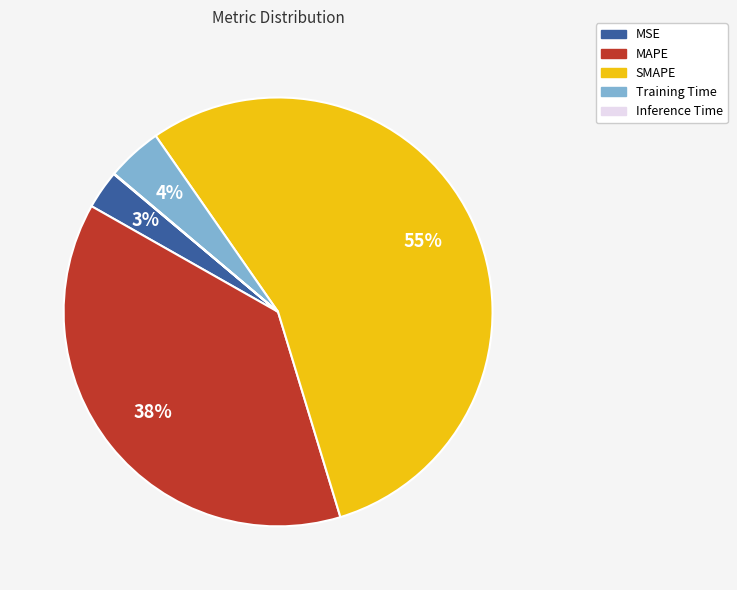

What is the largest slice in the pie chart?

SMAPE